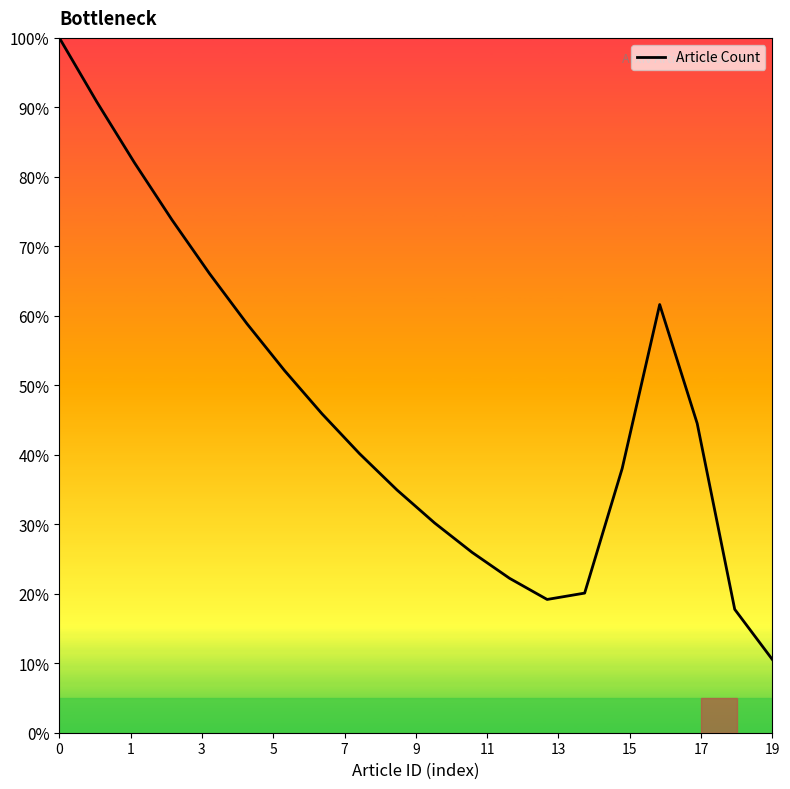

What is the greatest value displayed?

100.0